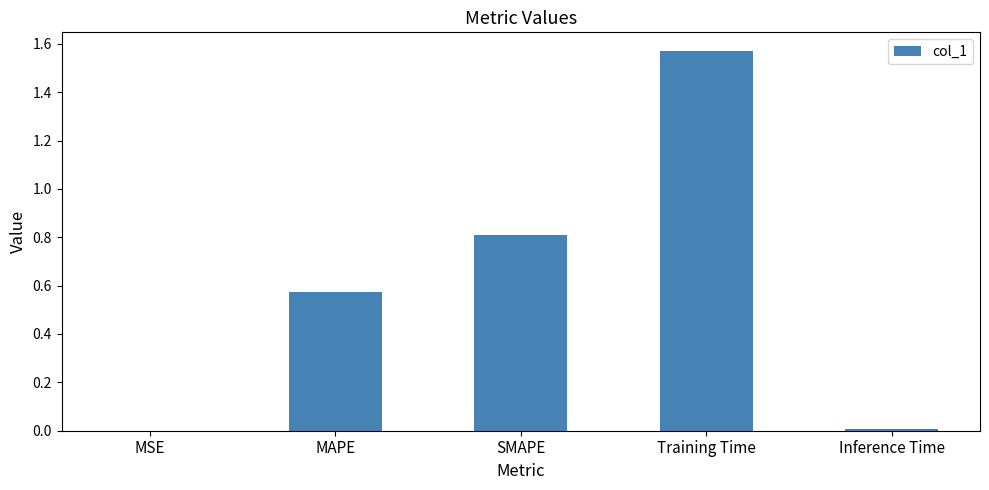

Which category has the highest value across all series?

Training Time